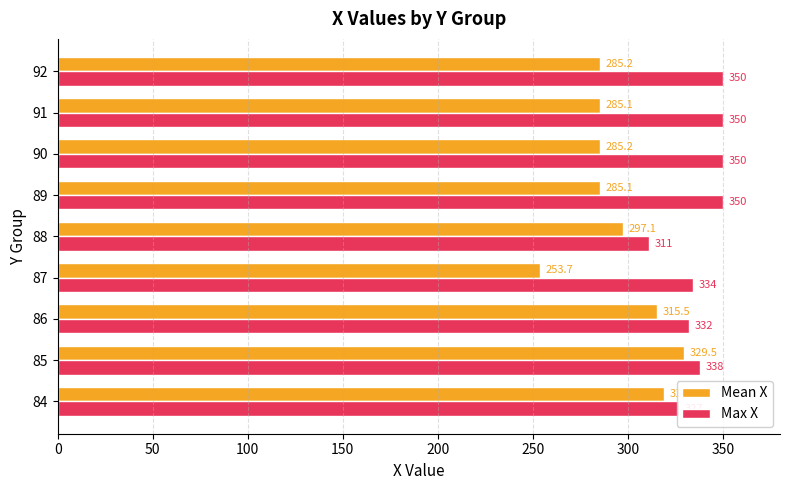

What is the approximate value of Max X at 86?

332.0